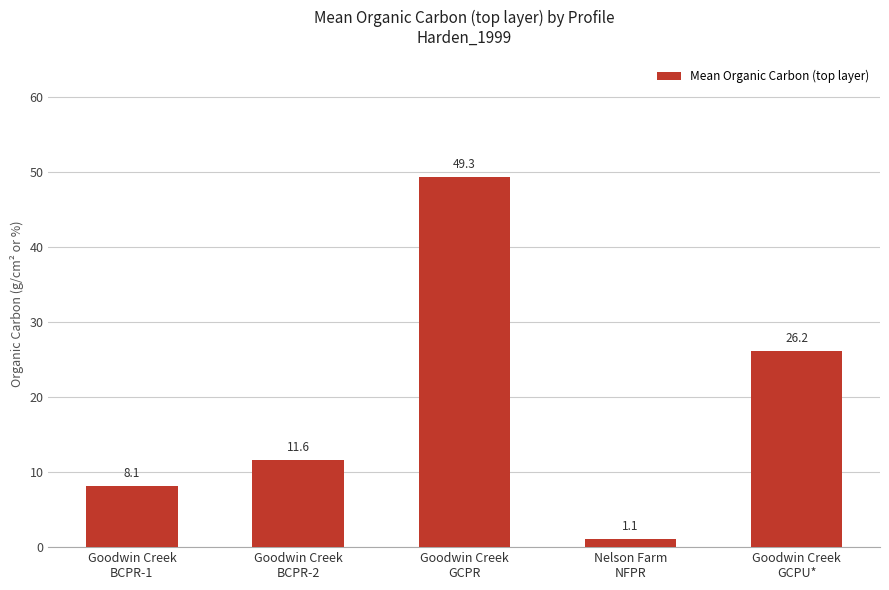

Which label corresponds to the smallest value in the chart?

Nelson Farm
NFPR